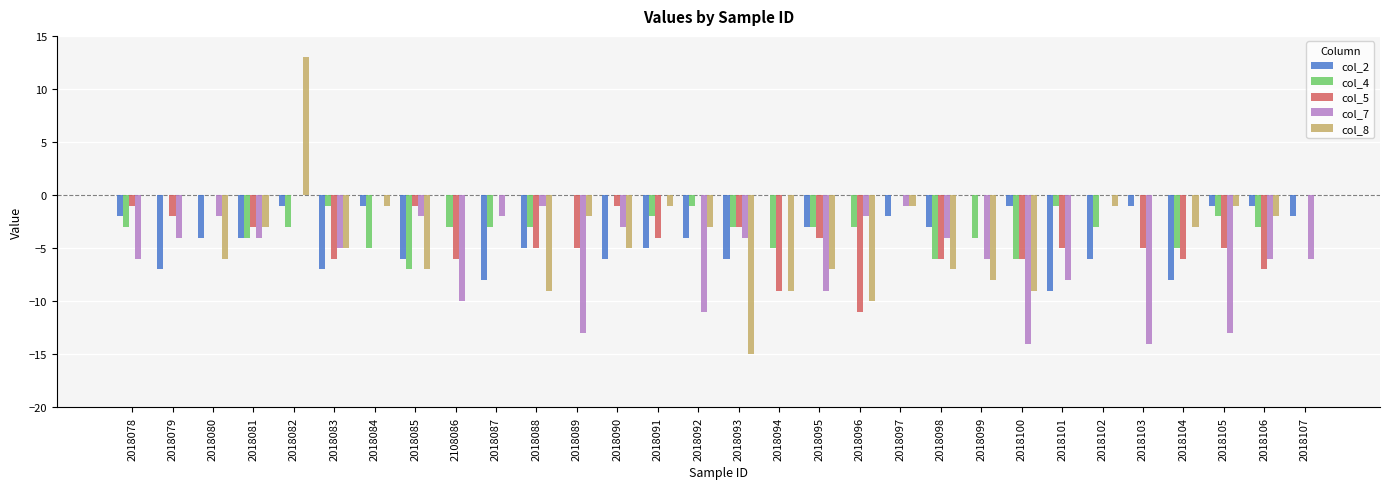

What is the maximum value shown in the chart?

13